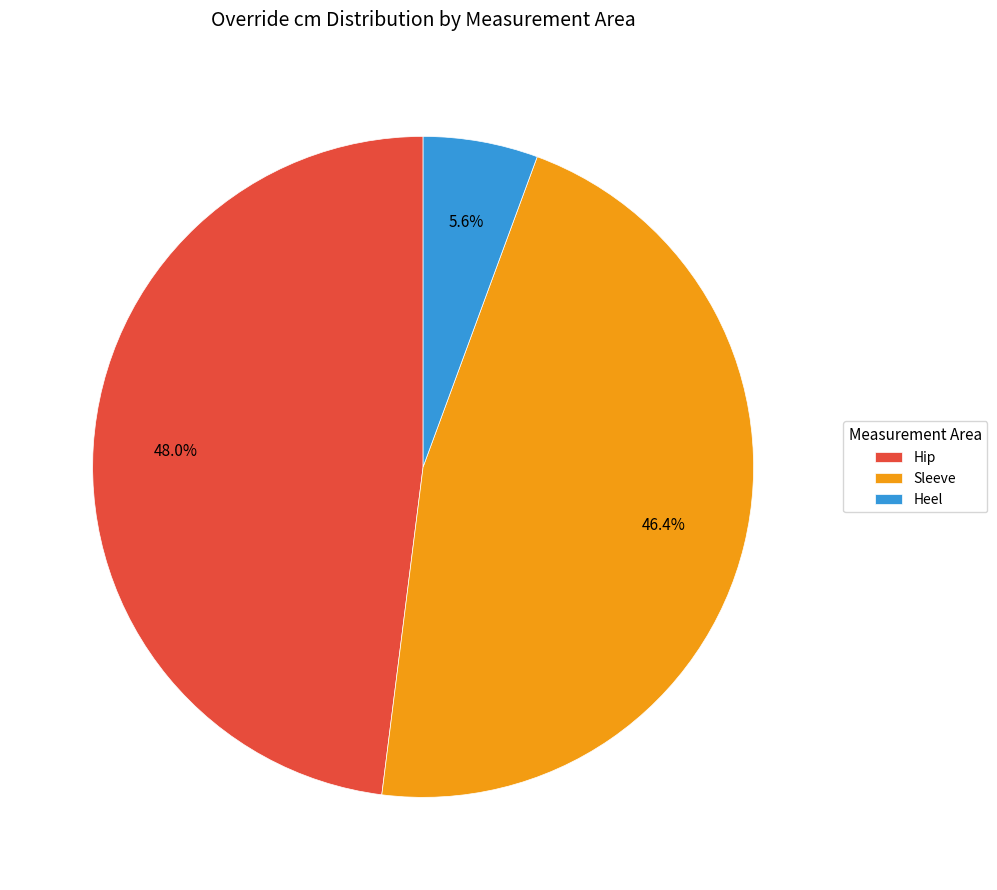

Rank the categories by value from lowest to highest.

Heel, Sleeve, Hip